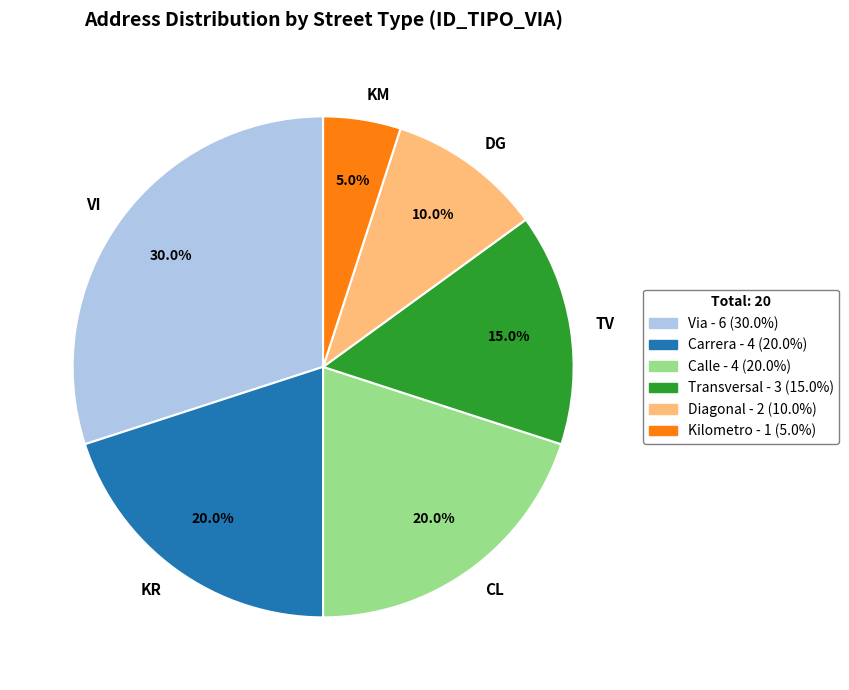

To the nearest percent, what is the combined percentage of KM and TV?

20%